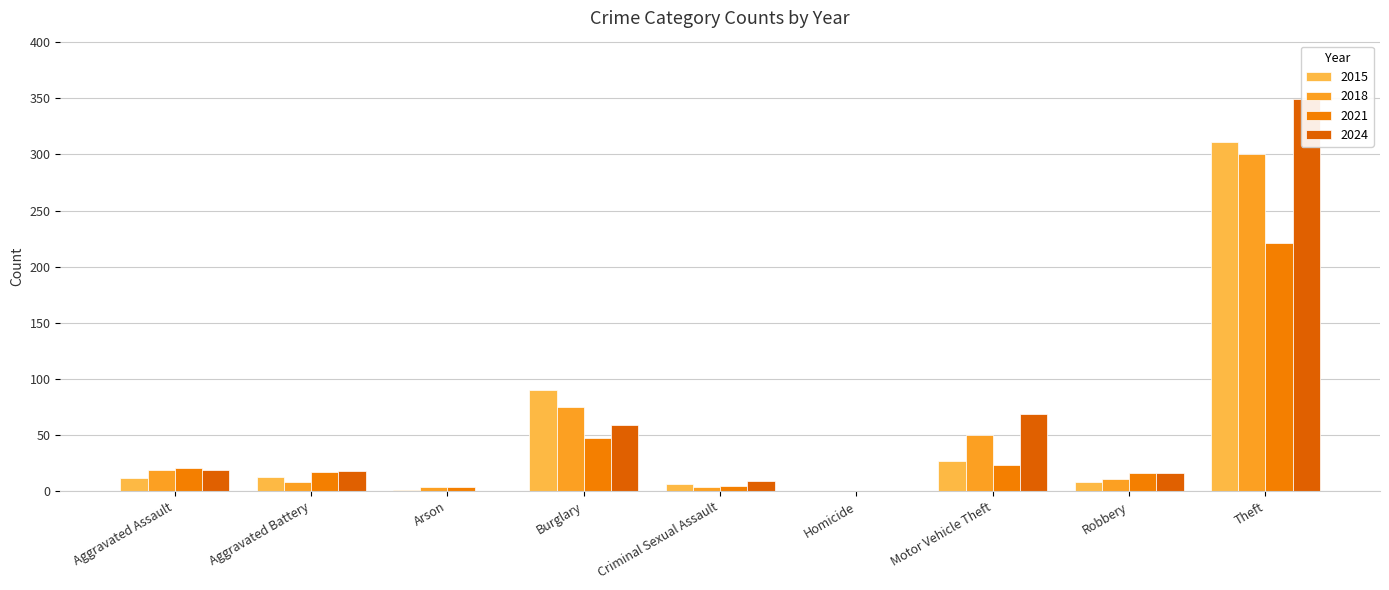

The value of 2021 at Aggravated Battery is 6. True or false?

False